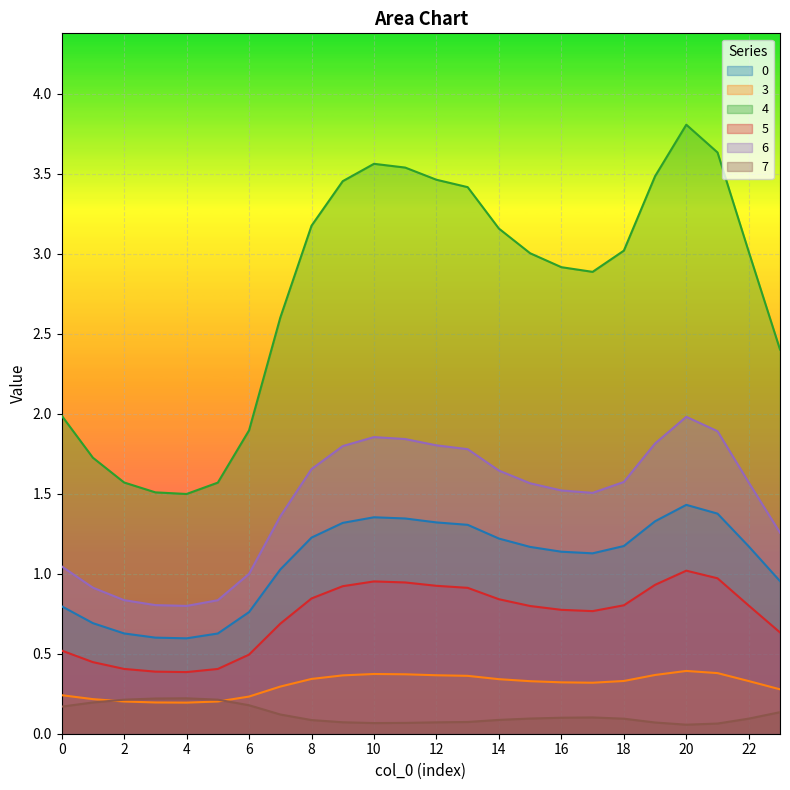

At which label is 6 closest to 1?

6